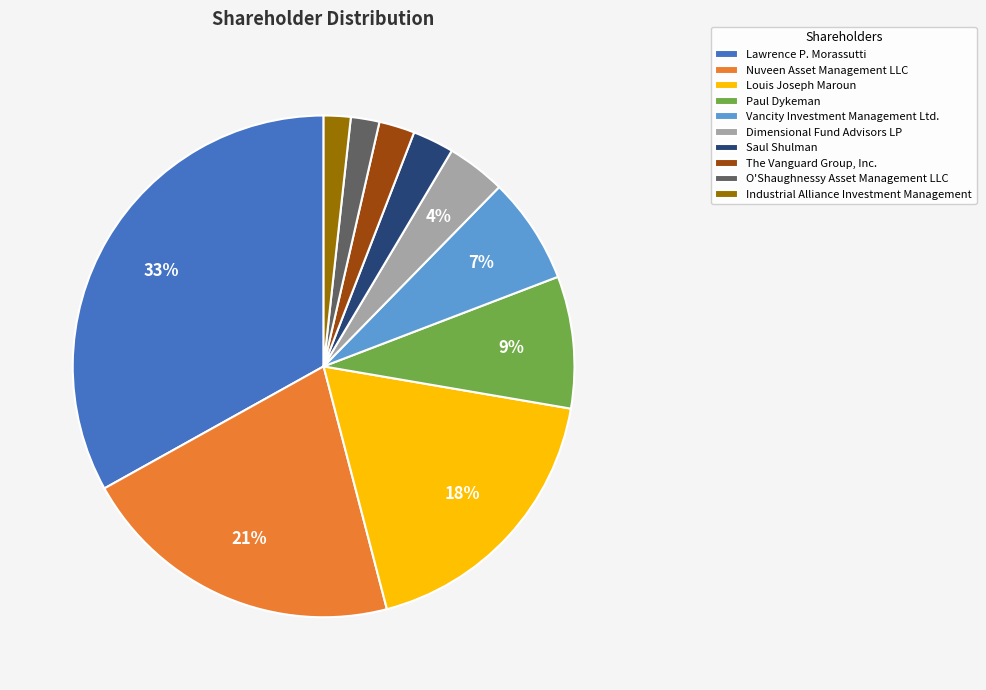

Which slice is the largest?

Lawrence P. Morassutti